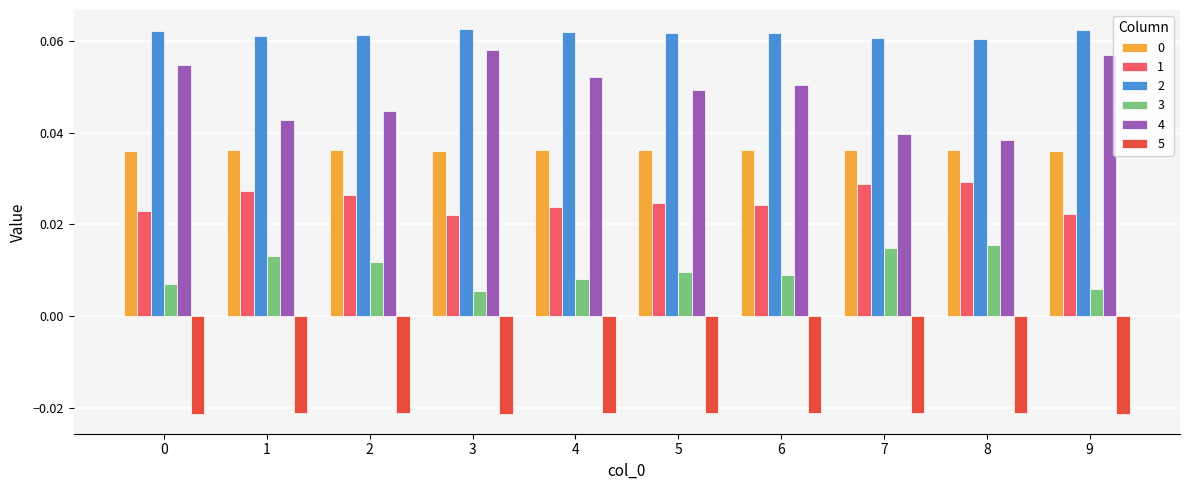

Count the 3 values in the range 0 to 1.

10